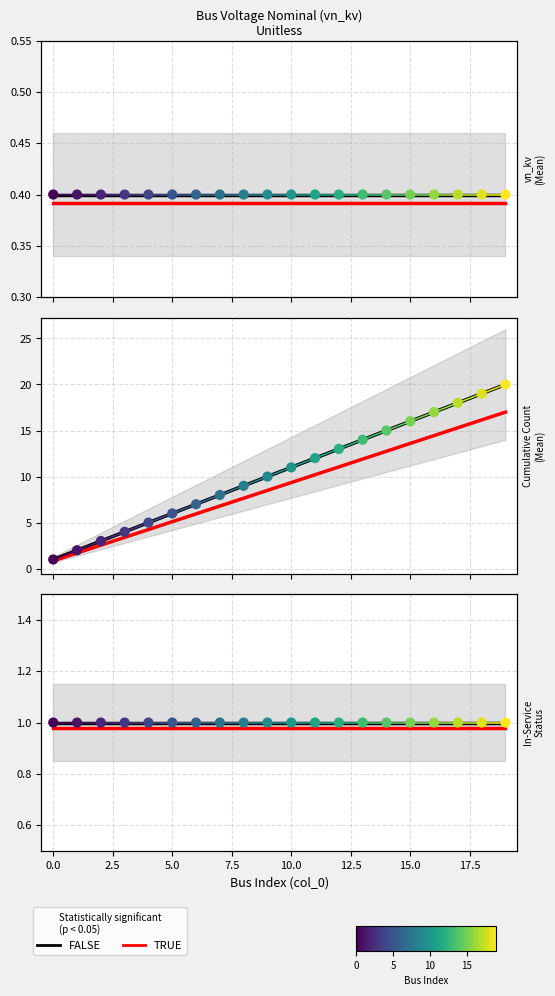

At how many categories does at least one series exceed 14?

6